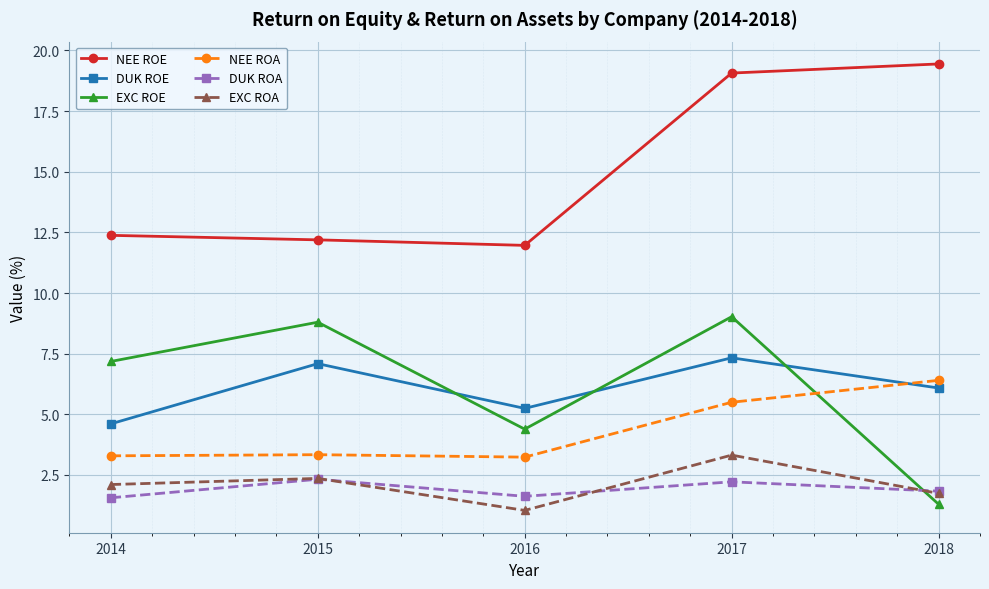

At which category does DUK ROA reach its first local peak?

2015